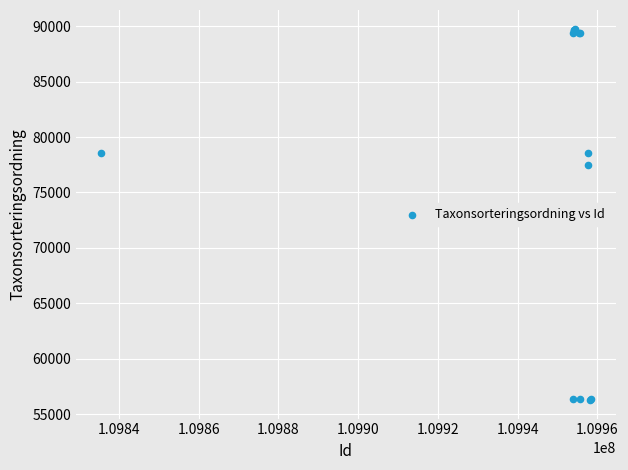

What Y value in the scatter plot is closest to 73029?

77506